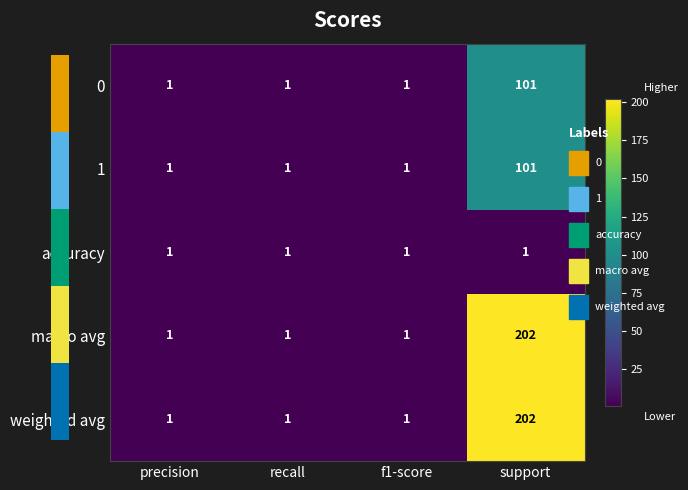

At how many categories does at least one series exceed 157?

1